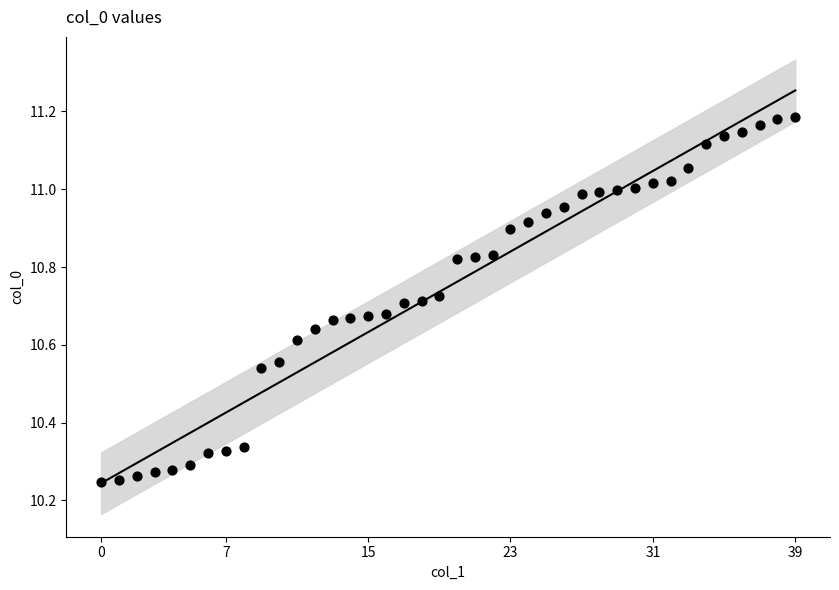

What is the total value across all series at 35?

22.3